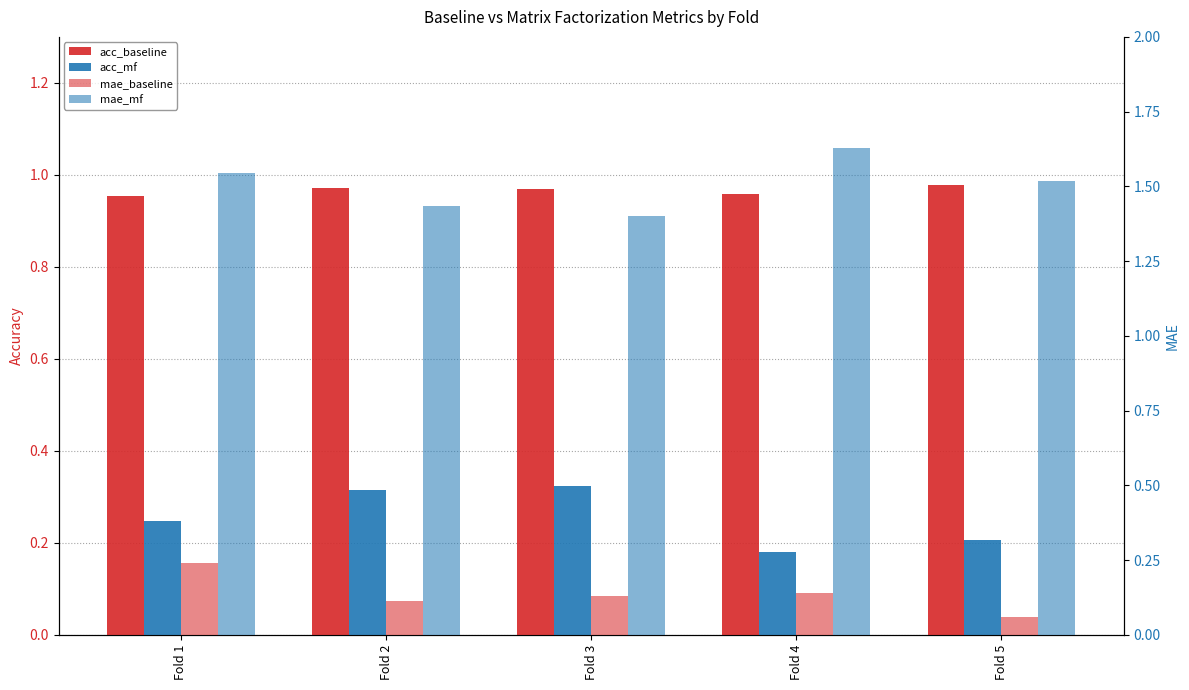

What value does the mae_mf series have at Fold 3?

1.4